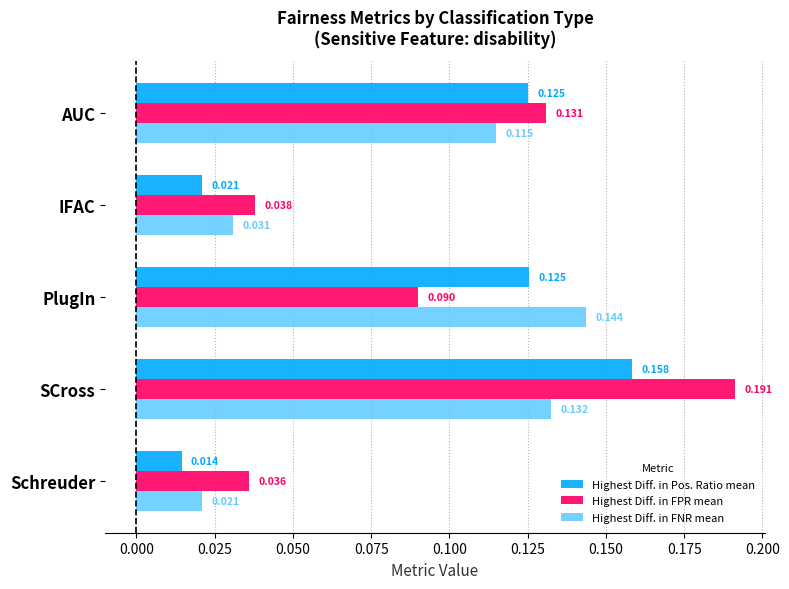

Rank the categories by Highest Diff. in FPR mean value from lowest to highest.

Schreuder, IFAC, PlugIn, AUC, SCross